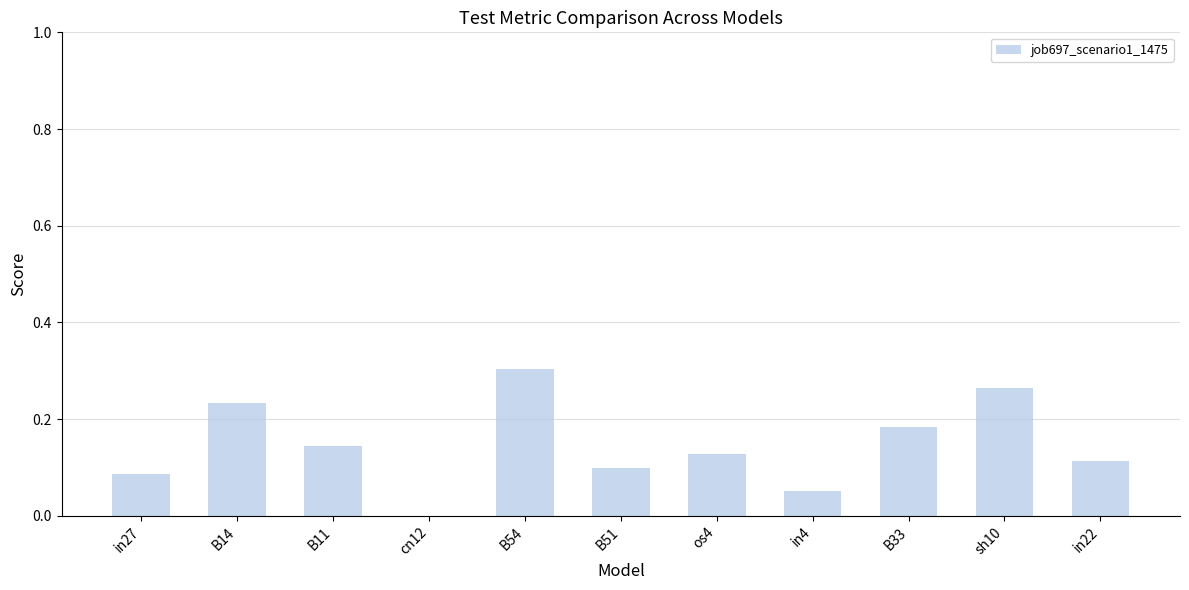

Which has a higher value, B33 or cn12?

B33